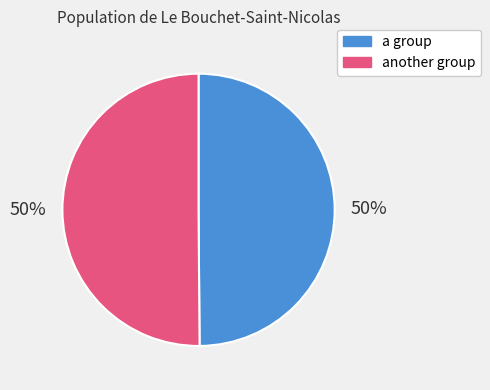

True or false: another group accounts for 42% of the total.

False